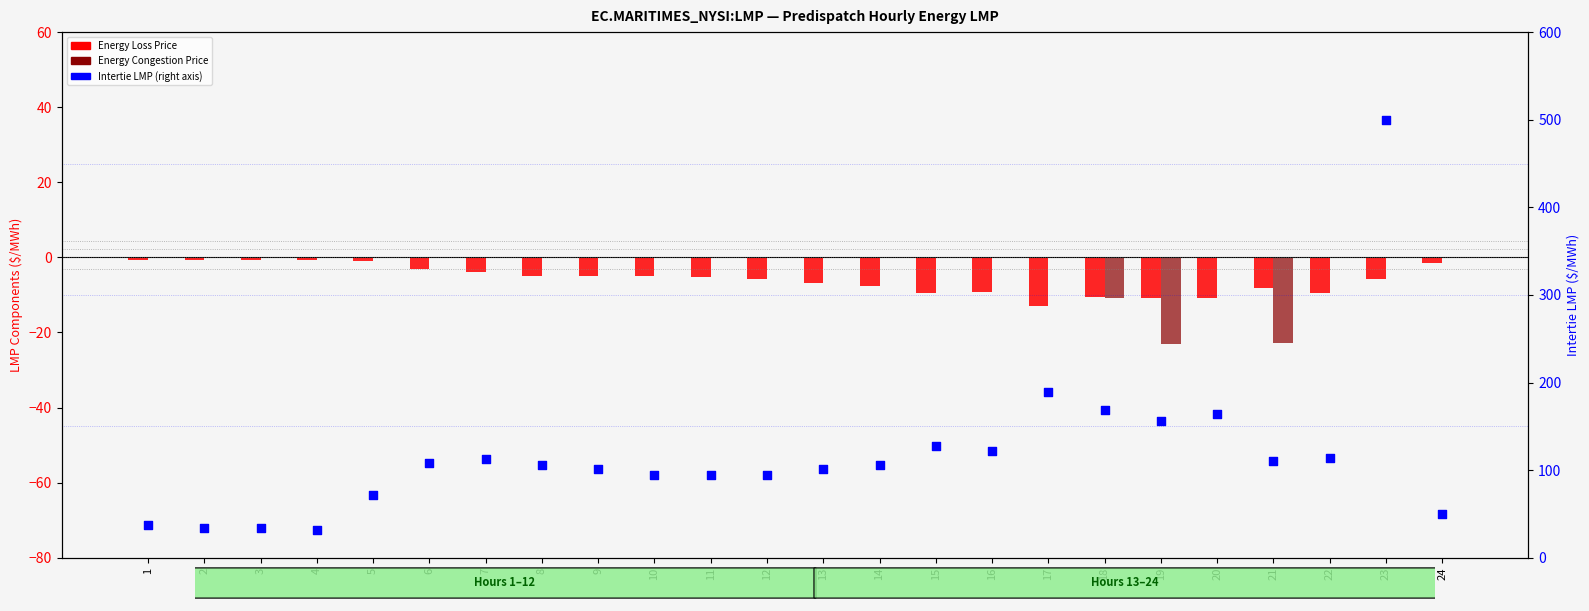

At which category is the sum across all series the highest?

23